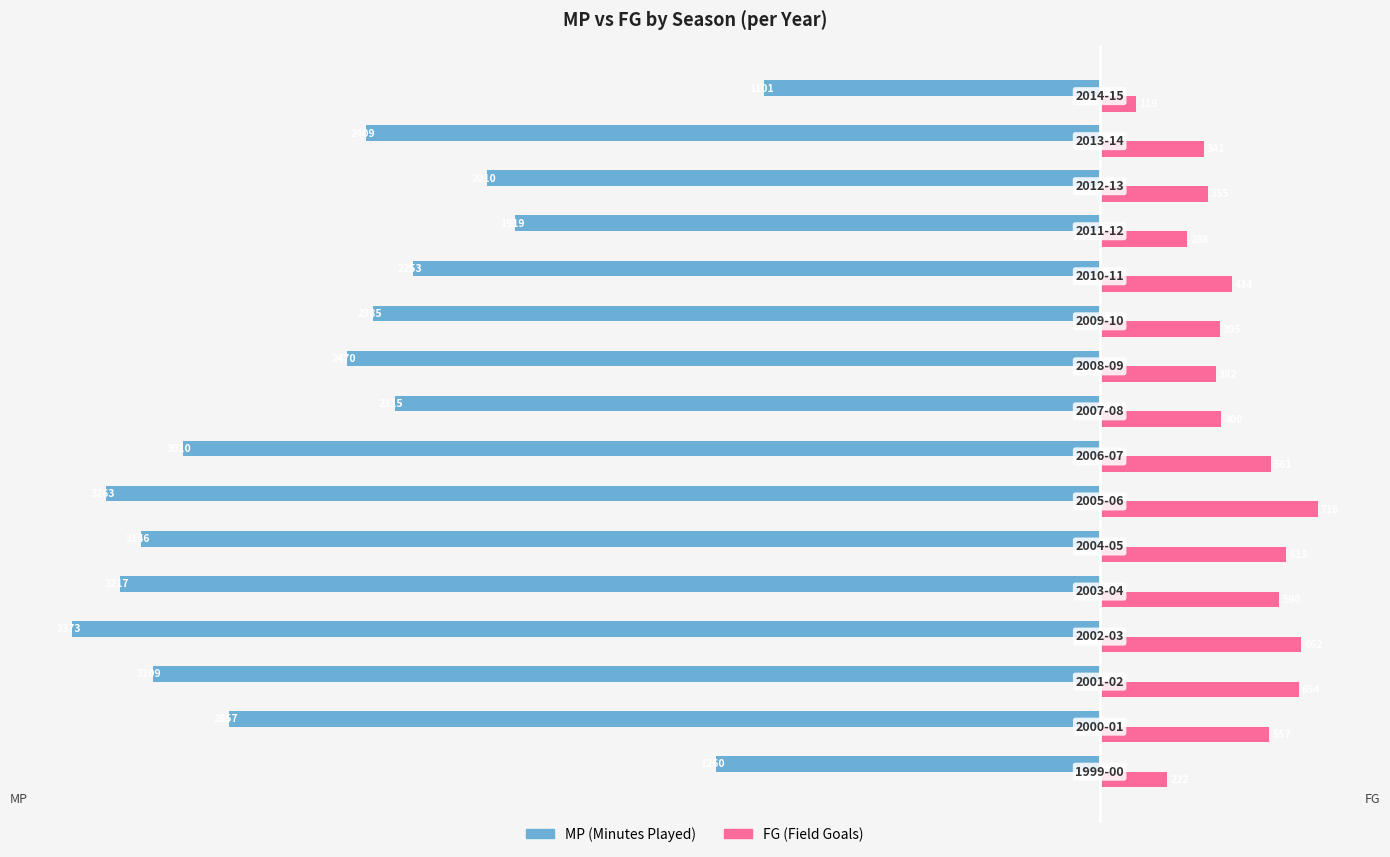

What is the minimum value shown in the chart?

-3373